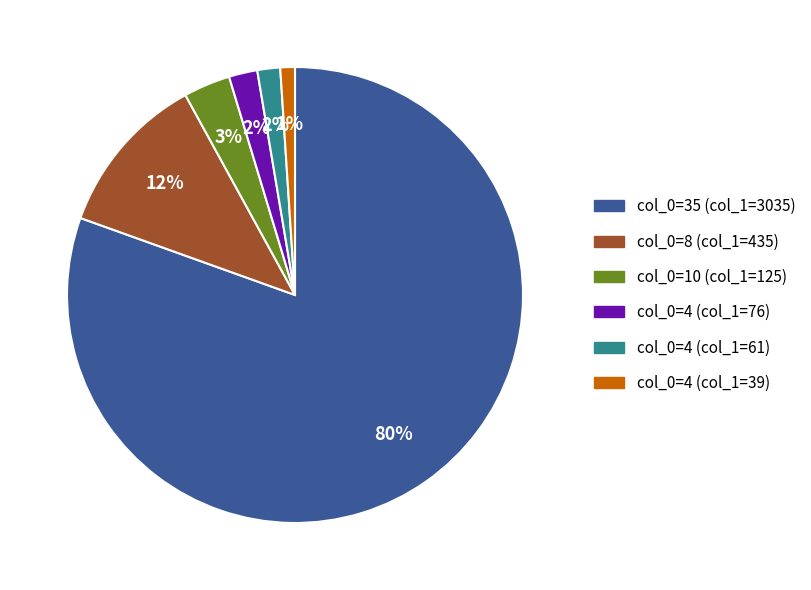

Is there any slice that represents more than half of the pie?

Yes